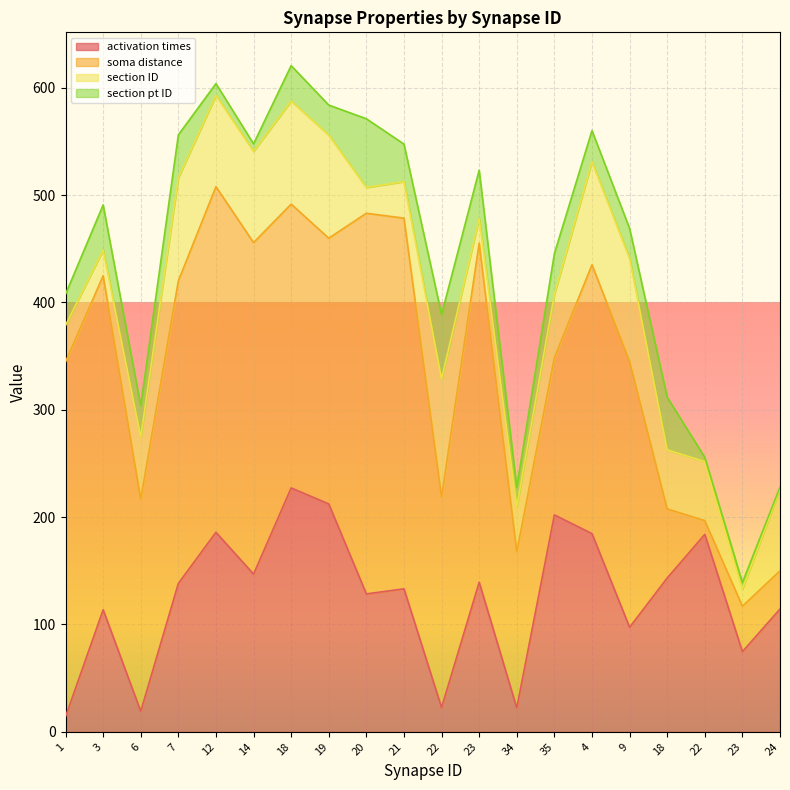

At which label is section pt ID closest to 33?

18